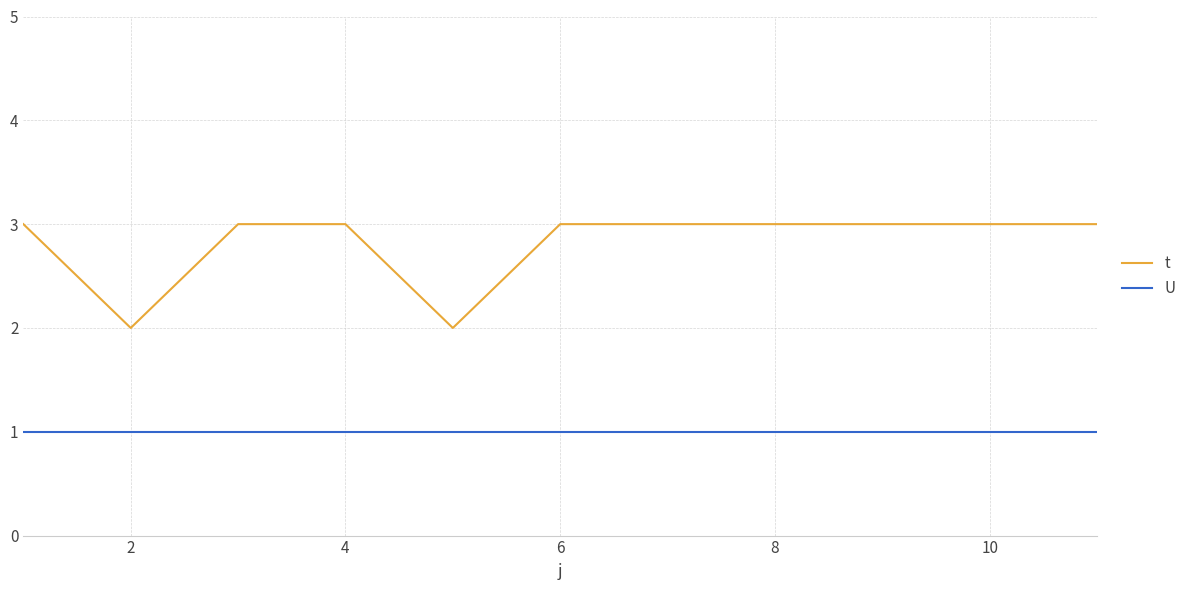

What is the highest value of the U series?

1